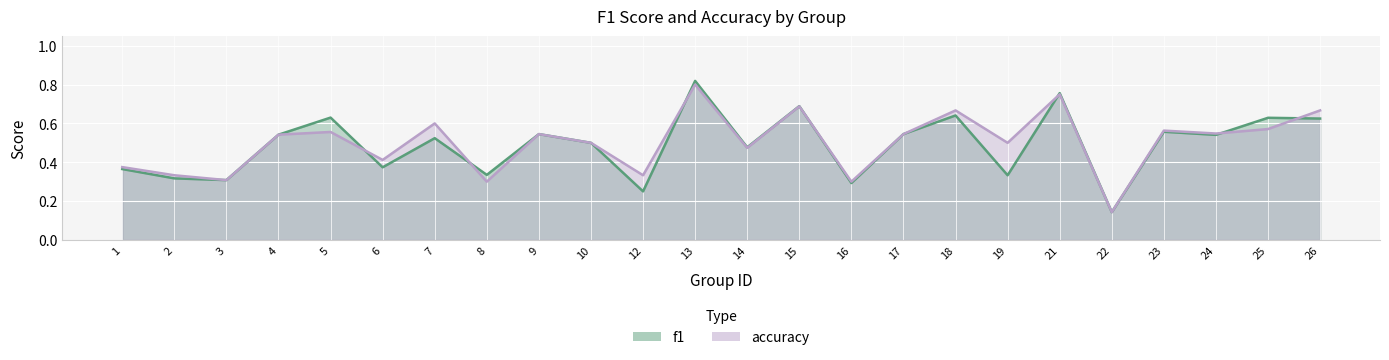

Reading right to left, list all the values displayed in this chart.

f1: 0.6	0.6	0.5	0.6	0.1	0.8	0.3	0.6	0.5	0.3	0.7	0.5	0.8	0.2	0.5	0.5	0.3	0.5	0.4	0.6	0.5	0.3	0.3	0.4
accuracy: 0.7	0.6	0.5	0.6	0.1	0.8	0.5	0.7	0.5	0.3	0.7	0.5	0.8	0.3	0.5	0.5	0.3	0.6	0.4	0.6	0.5	0.3	0.3	0.4